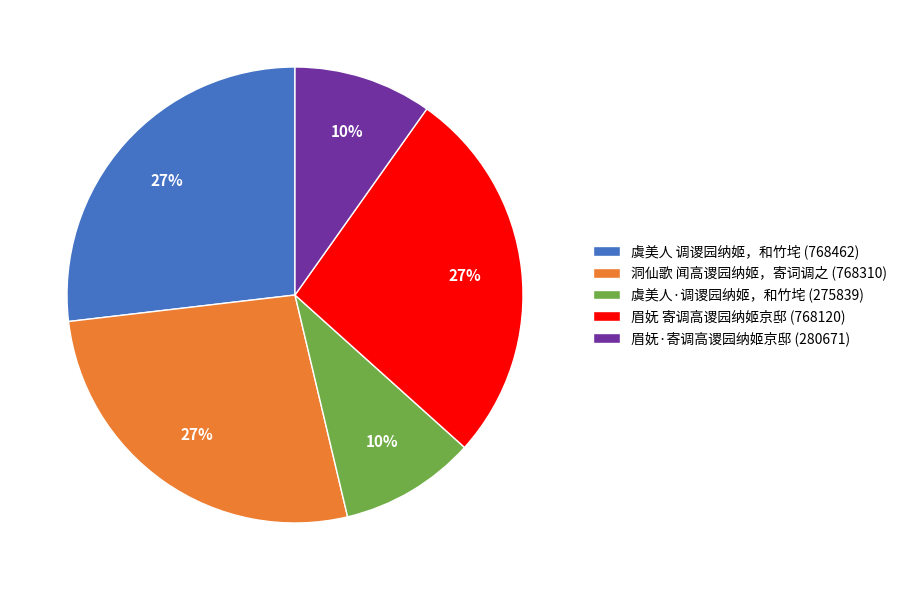

What is the ratio of the value at 虞美人·调谡园纳姬，和竹垞 to the value at 洞仙歌 闻高谡园纳姬，寄词调之?

0.4